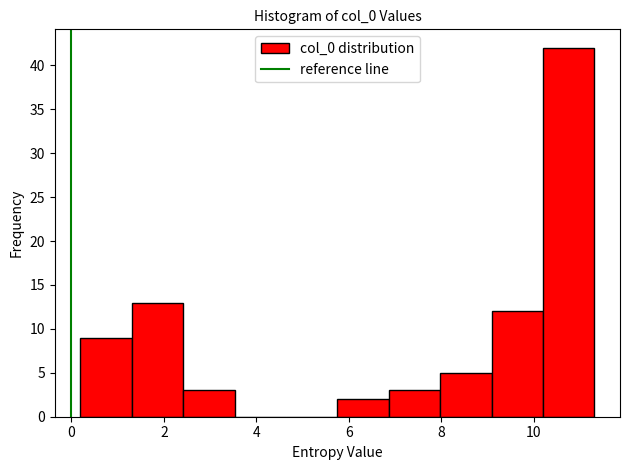

Reading left to right, list every bar in this chart as the range it spans on the x-axis followed by its height. Neither the bar edges nor the heights are printed on the chart, so give them approximately, as read against the axes.

0.2 to 1.4: 9
1.4 to 2.4: 13
2.4 to 3.6: 3
3.6 to 4.6: 0
4.6 to 5.8: 0
5.8 to 6.8: 2
6.8 to 8.0: 3
8.0 to 9.0: 5
9.0 to 10.2: 12
10.2 to 11.4: 42